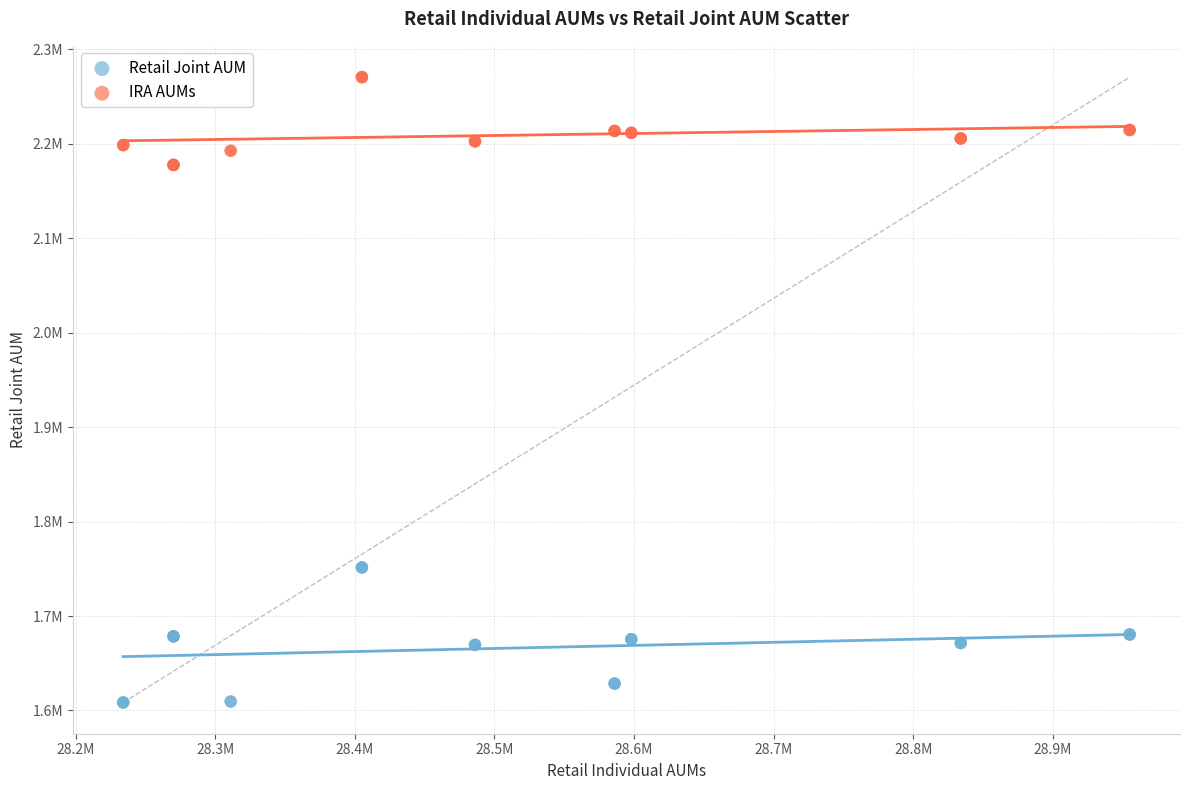

What are all the series names shown in the legend?

Retail Joint AUM, IRA AUMs